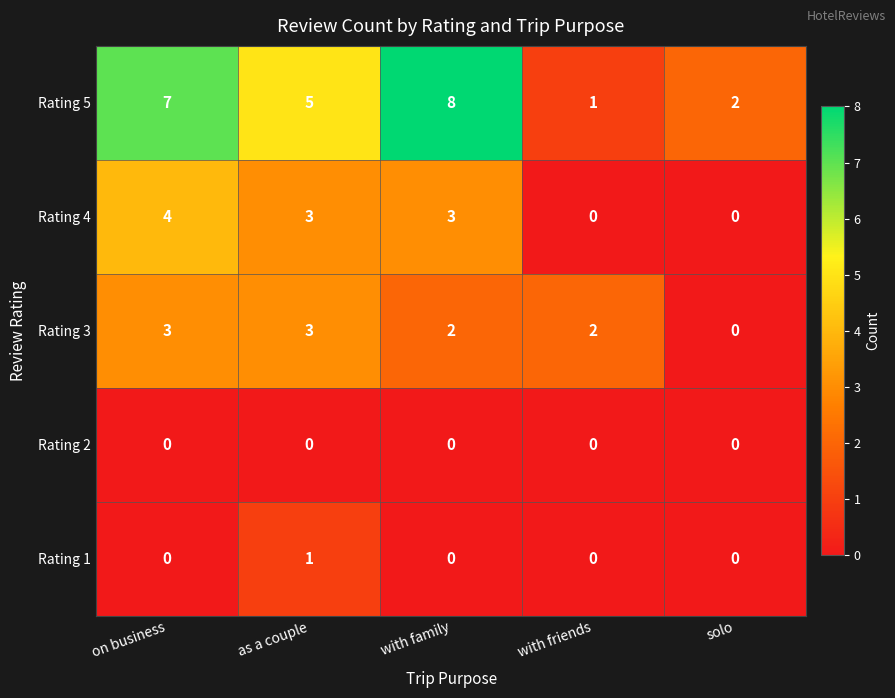

Which series has the widest spread of values?

Rating 5